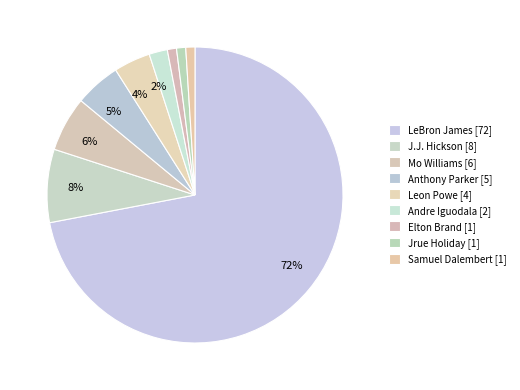

How many slices are in this pie chart?

9